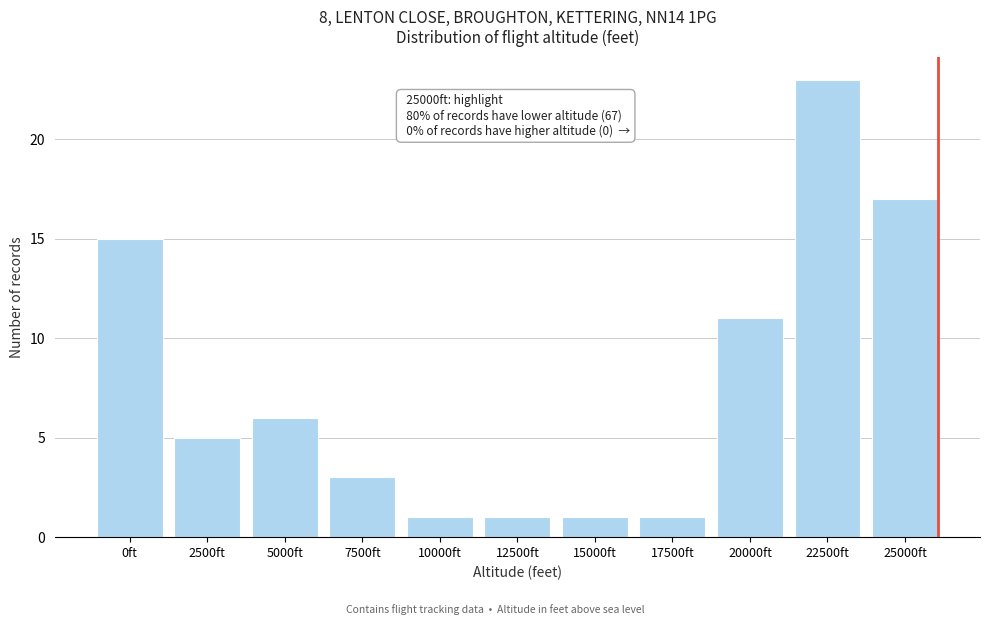

Reading left to right, what are all the values shown in this chart?

15	5	6	3	1	1	1	1	11	23	17